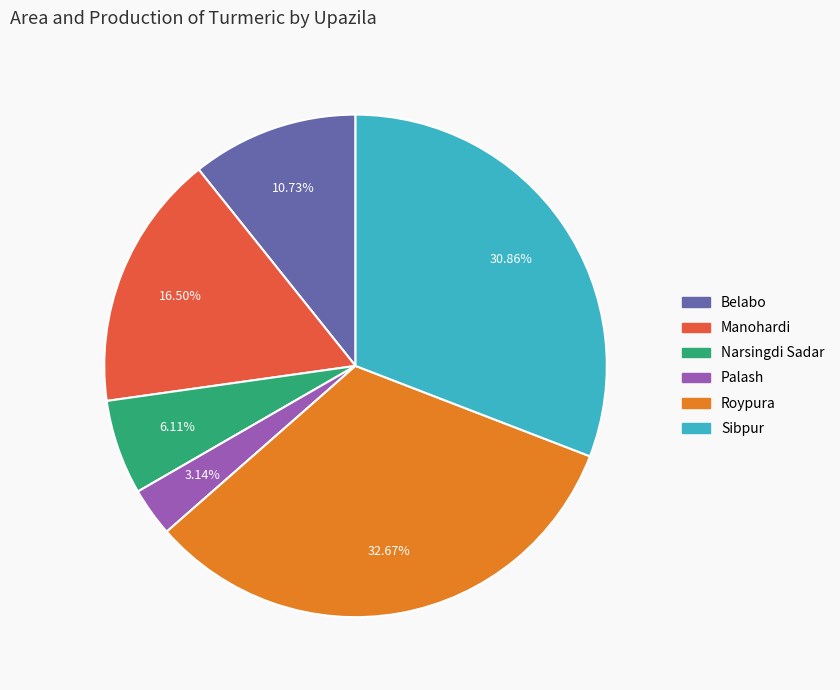

Which category has the biggest portion of the pie?

Roypura